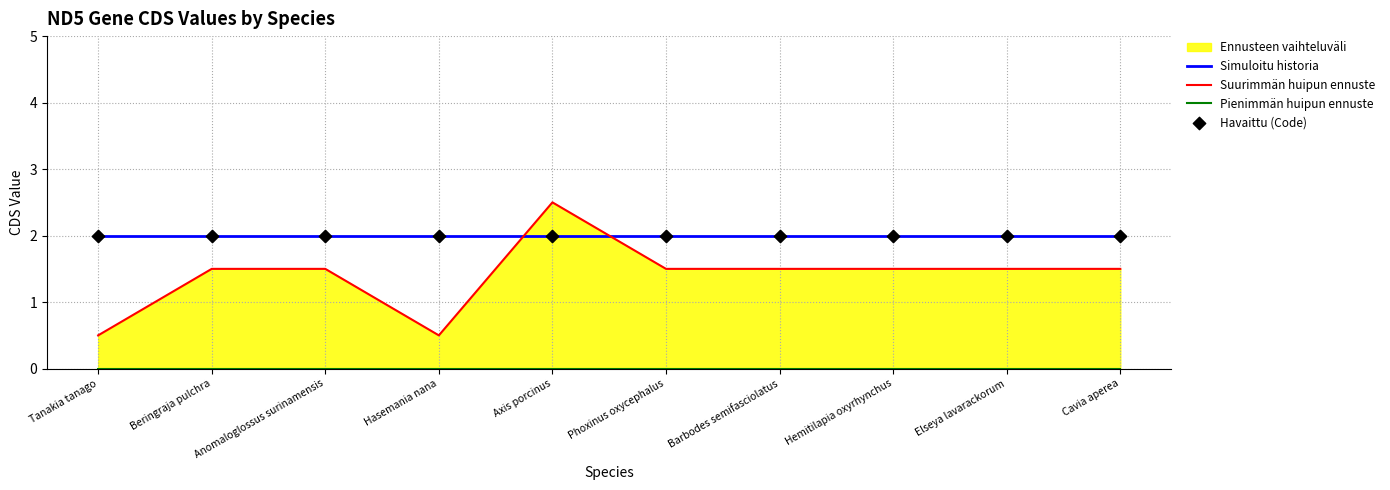

What is the total value across all series at Cavia aperea?

5.5